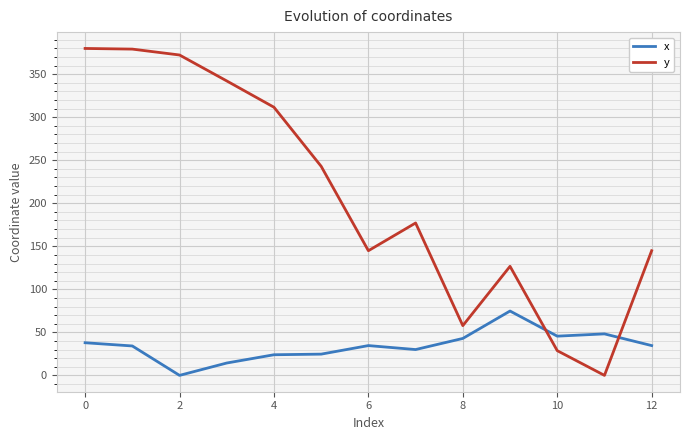

Which series has the widest spread of values?

y